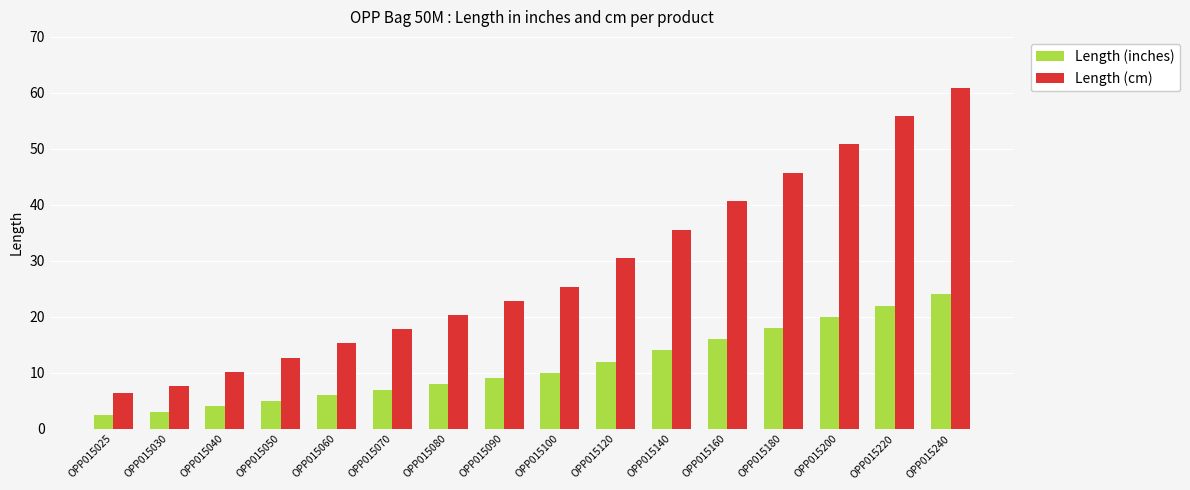

How many bars are there in each group?

2